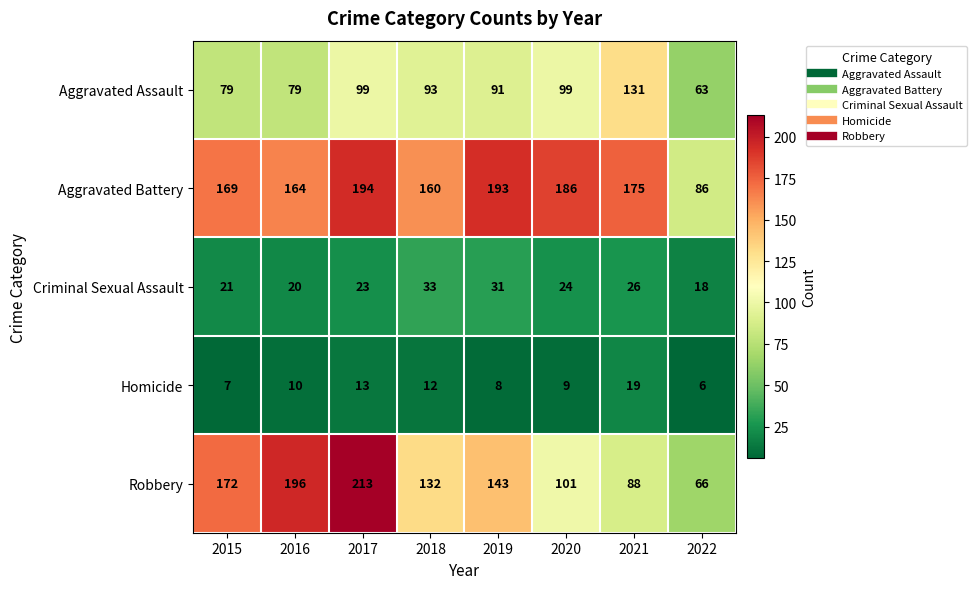

Which series has the largest total across all categories?

Aggravated Battery